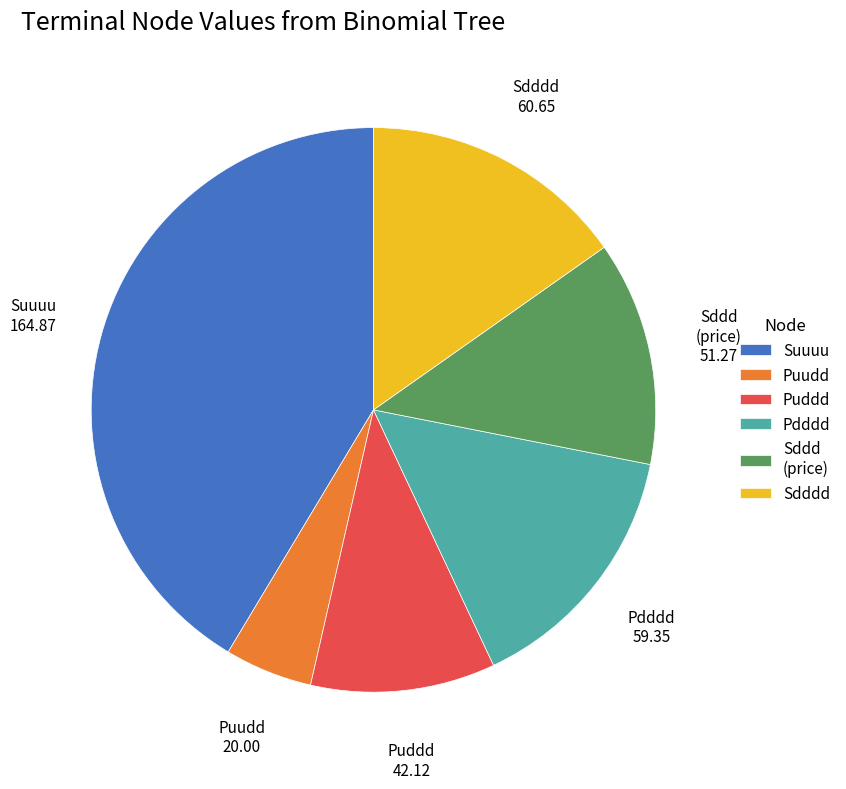

Is there a majority slice in this chart?

No